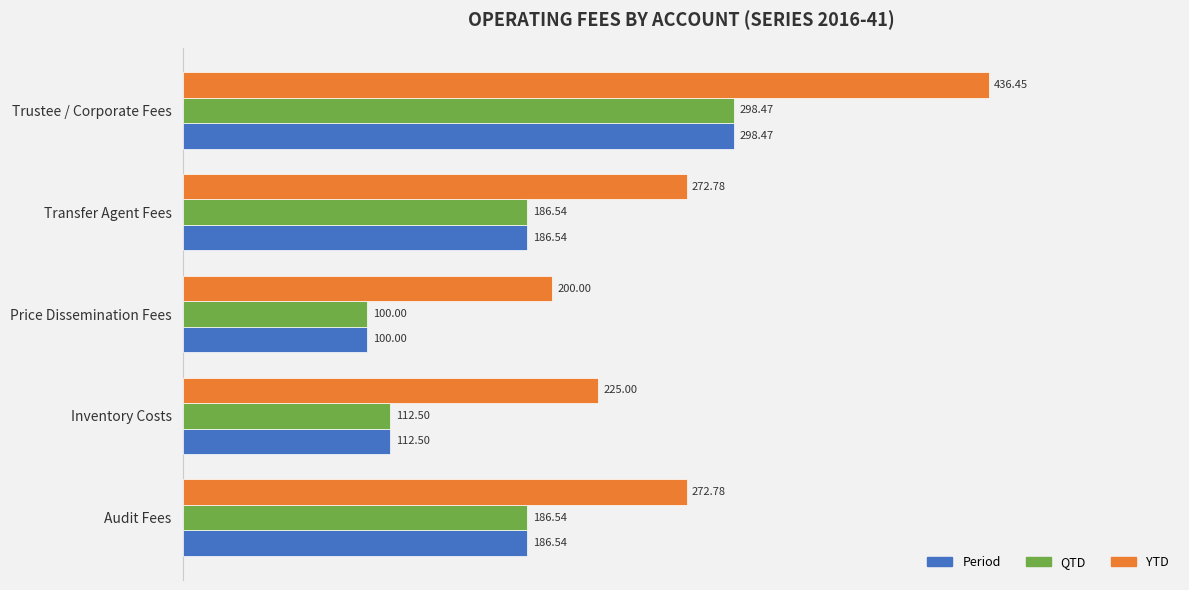

Which series has the largest total across all categories?

YTD